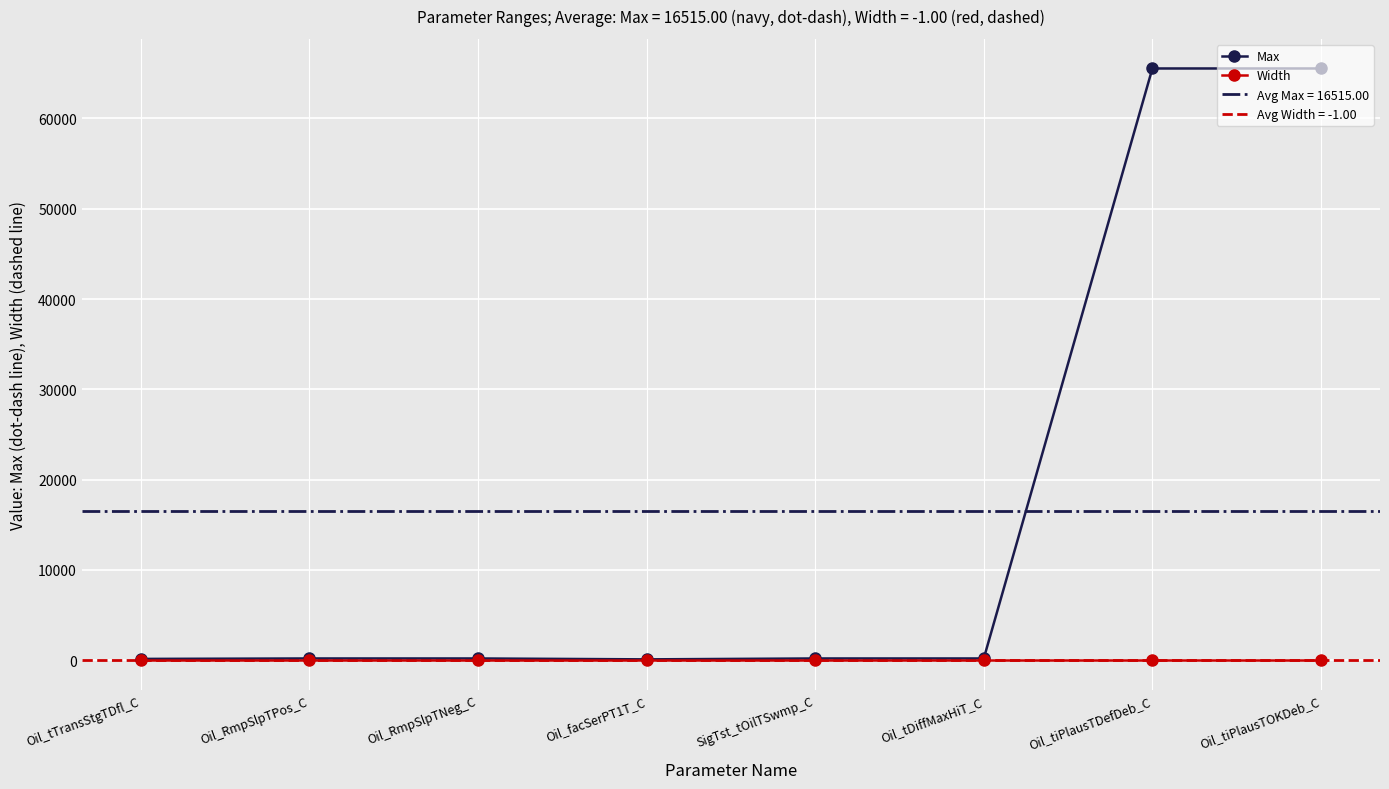

What is the spread (max minus min) of values at Oil_tiPlausTOKDeb_C?

65536.0